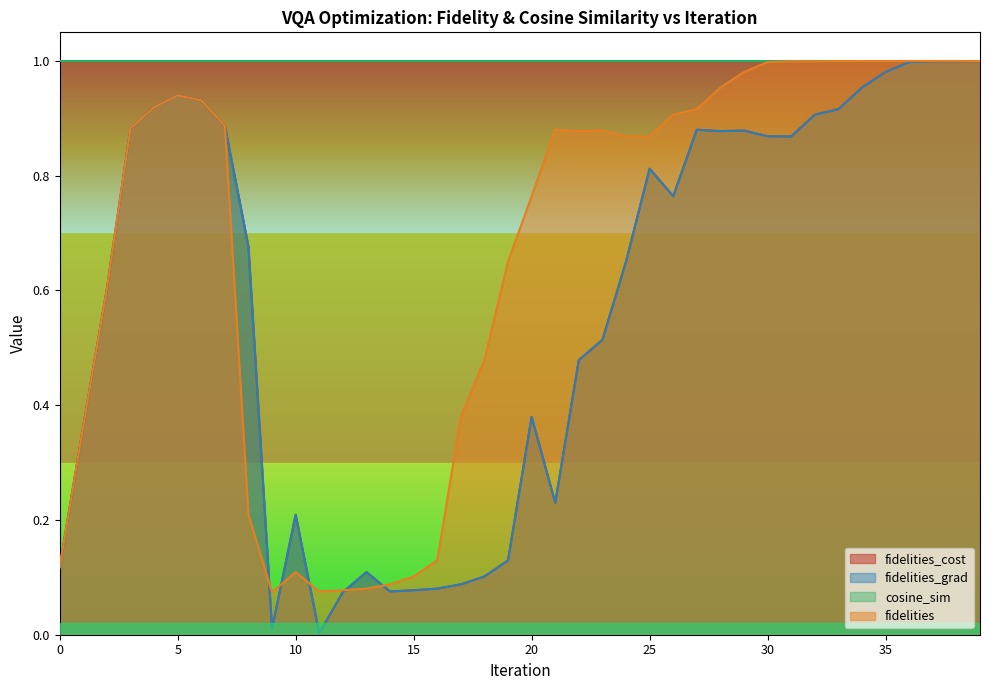

Reading left to right, transcribe all the data shown in this chart.

fidelities_cost: 0.1	0.4	0.6	0.9	0.9	0.9	0.9	0.9	0.7	0.0	0.2	0.0	0.1	0.1	0.1	0.1	0.1	0.1	0.1	0.1	0.4	0.2	0.5	0.5	0.7	0.8	0.8	0.9	0.9	0.9	0.9	0.9	0.9	0.9	1.0	1.0	1.0	1.0	1.0	1.0
fidelities_grad: 0.1	0.4	0.6	0.9	0.9	0.9	0.9	0.9	0.7	0.0	0.2	0.0	0.1	0.1	0.1	0.1	0.1	0.1	0.1	0.1	0.4	0.2	0.5	0.5	0.7	0.8	0.8	0.9	0.9	0.9	0.9	0.9	0.9	0.9	1.0	1.0	1.0	1.0	1.0	1.0
fidelities: 0.1	0.4	0.6	0.9	0.9	0.9	0.9	0.9	0.2	0.1	0.1	0.1	0.1	0.1	0.1	0.1	0.1	0.4	0.5	0.7	0.8	0.9	0.9	0.9	0.9	0.9	0.9	0.9	1.0	1.0	1.0	1.0	1.0	1.0	1.0	1.0	1.0	1.0	1.0	1.0